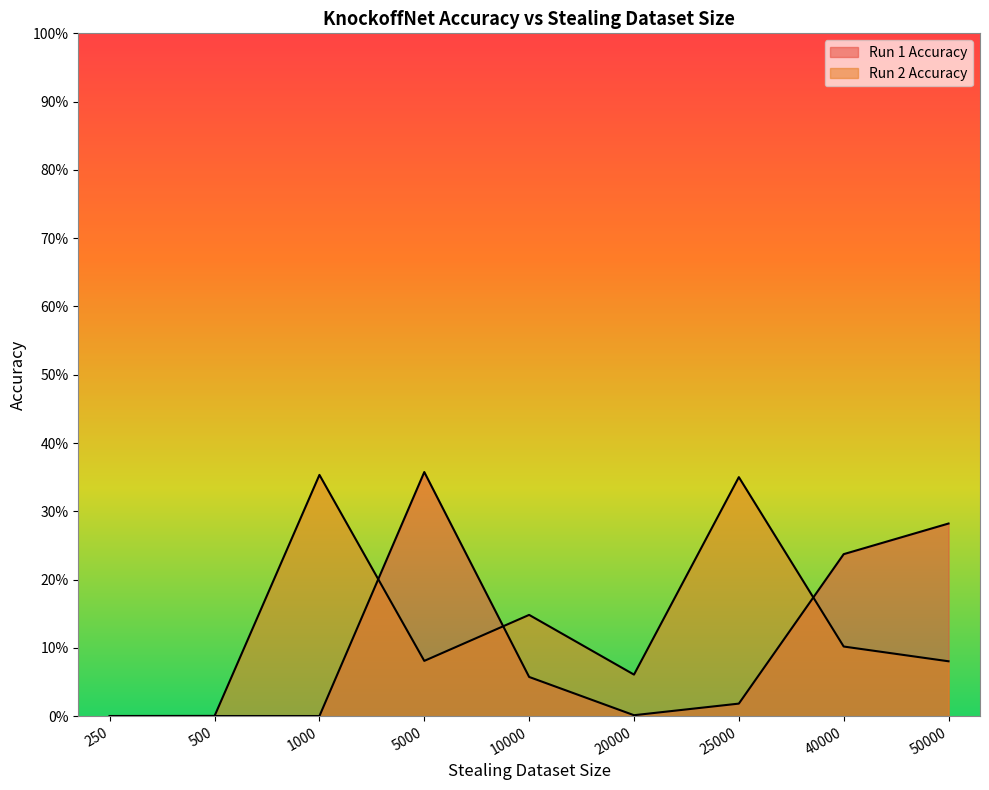

Which series ends up on top after the final intersection of Run 1 Accuracy and Run 2 Accuracy?

Run 1 Accuracy